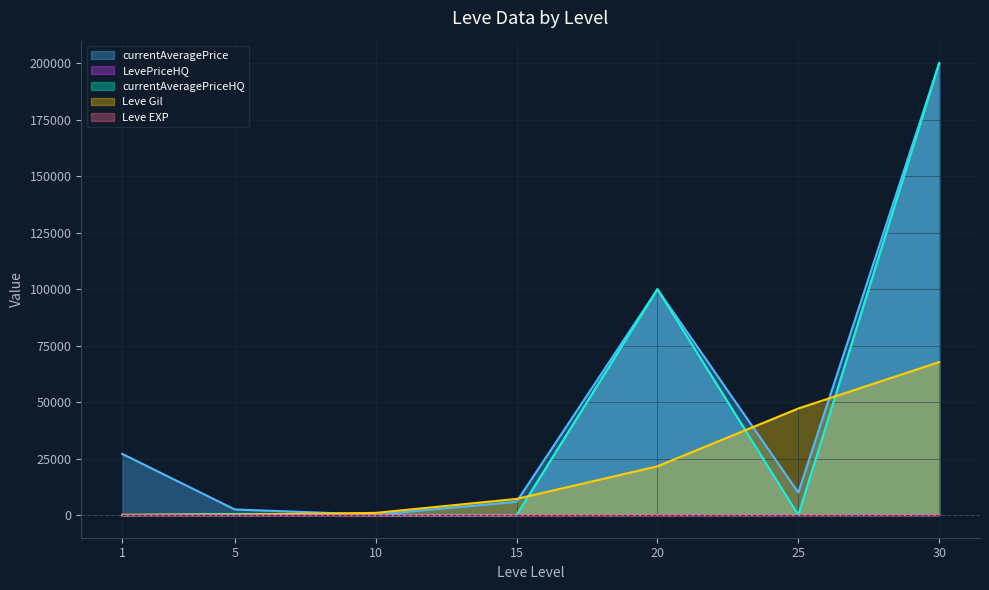

Does the chart display data point markers on the line(s)?

No